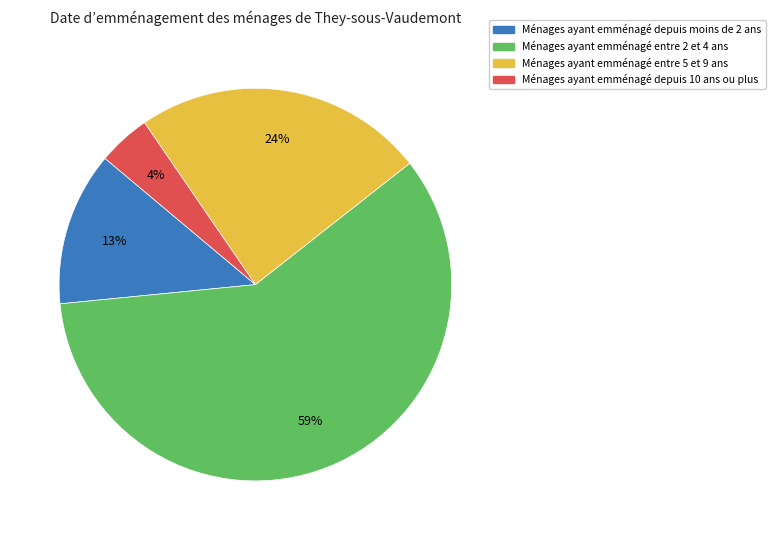

Approximately how many times larger is the value at Ménages ayant emménagé entre 5 et 9 ans compared to Ménages ayant emménagé entre 2 et 4 ans?

0.4